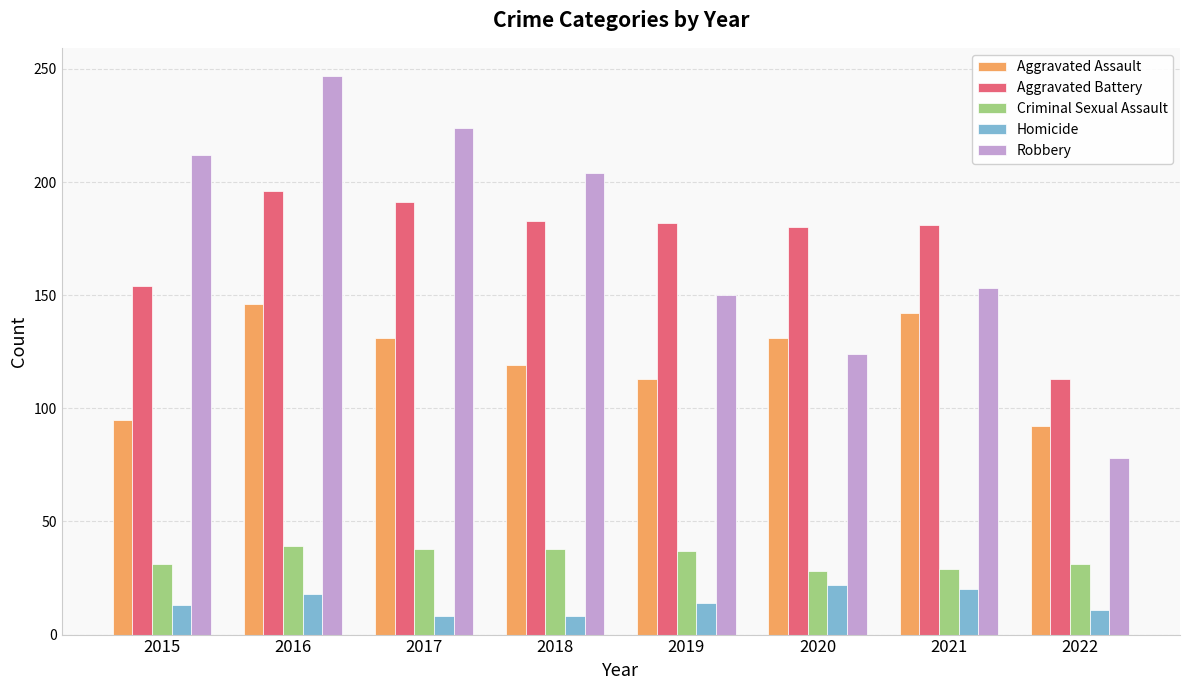

Is it true that Homicide equals 8 at 2017?

True